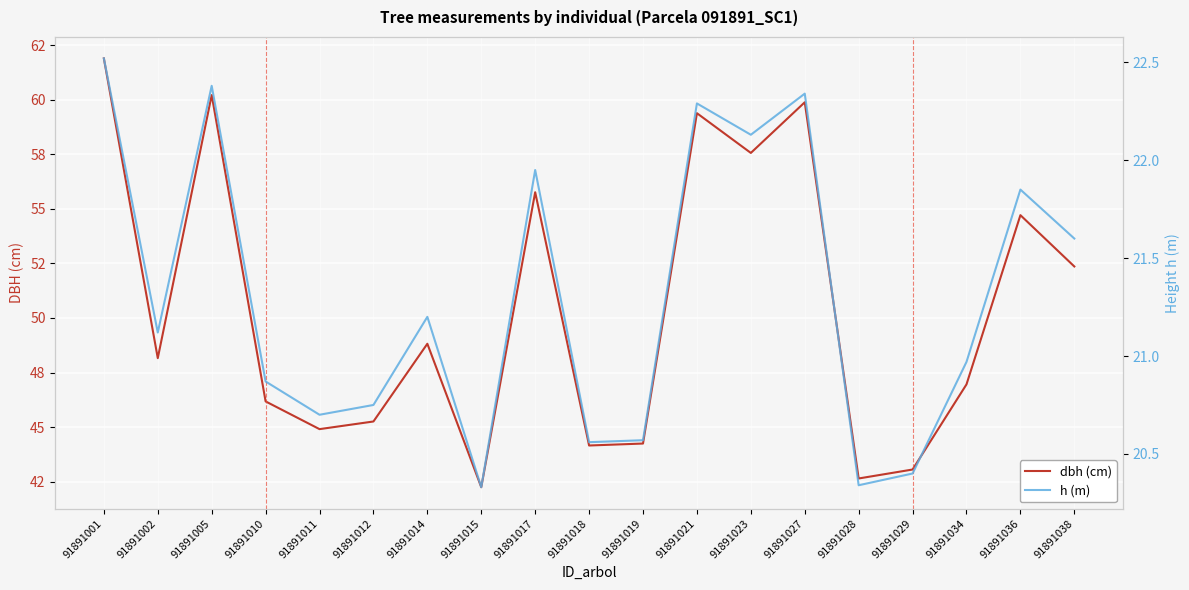

At which label is h (m) closest to 21?

91891034